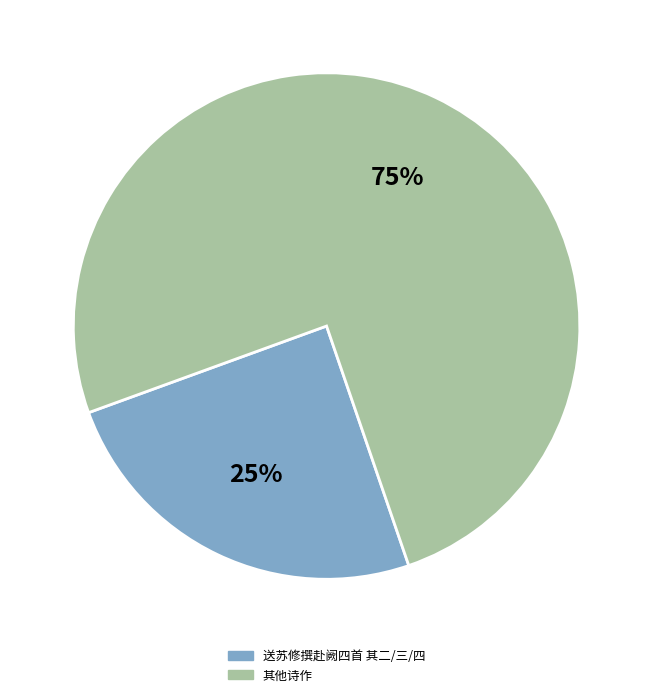

How many segments does this pie chart have?

2